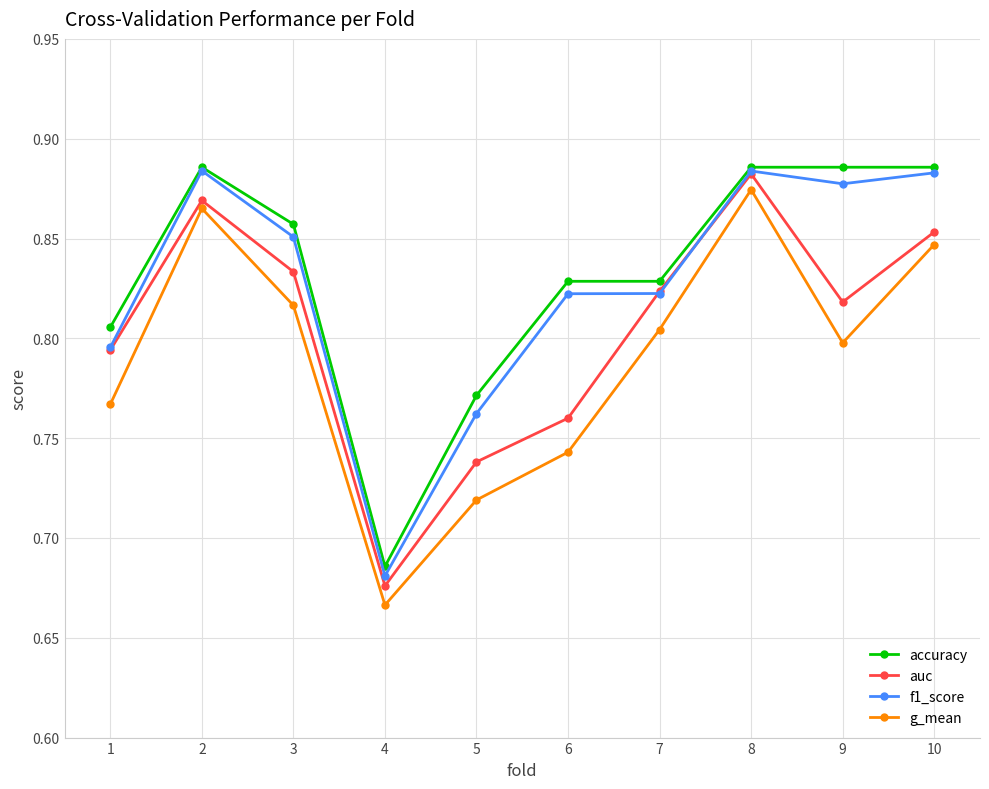

What is the difference between the second highest and second lowest values in the g_mean series?

0.1